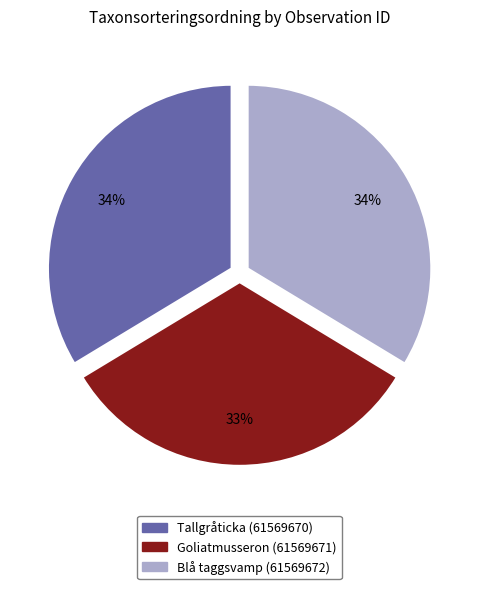

Do Blå taggsvamp (61569672) and Tallgråticka (61569670) together represent more than half of the pie?

Yes